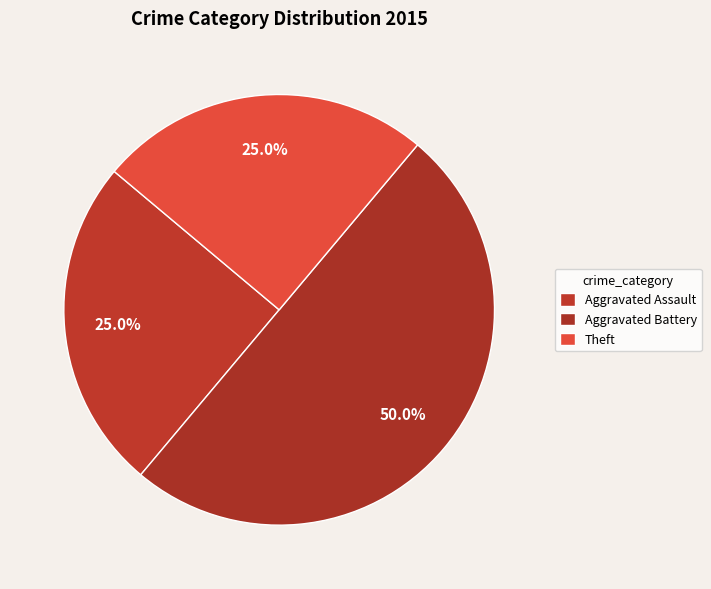

How many slices are in this pie chart?

3